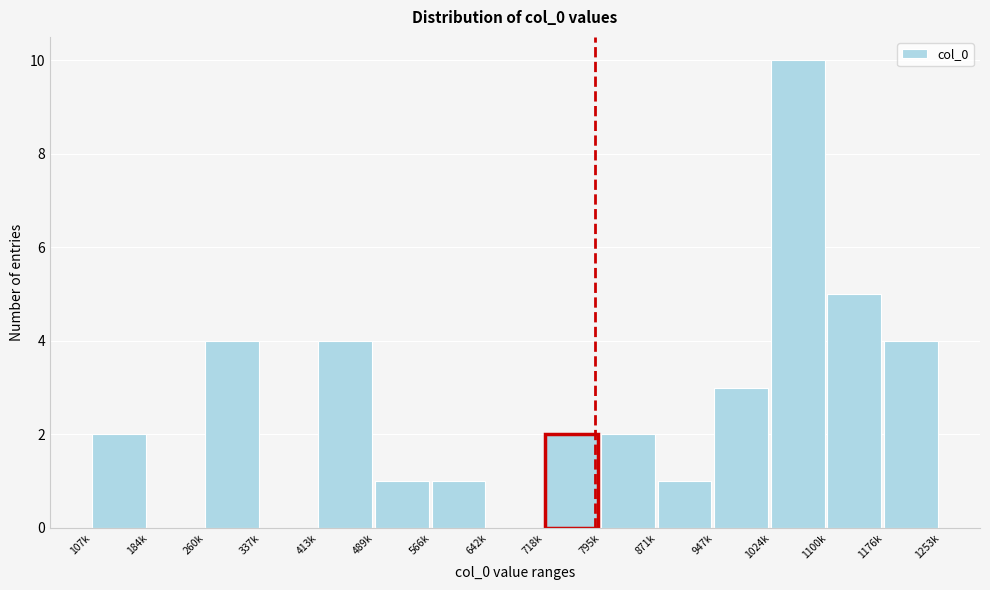

Reading right to left, list all the values displayed in this chart.

1176k=4	1100k=5	1024k=10	947k=3	871k=1	795k=2	718k=2	642k=0	566k=1	489k=1	413k=4	337k=0	260k=4	184k=0	107k=2